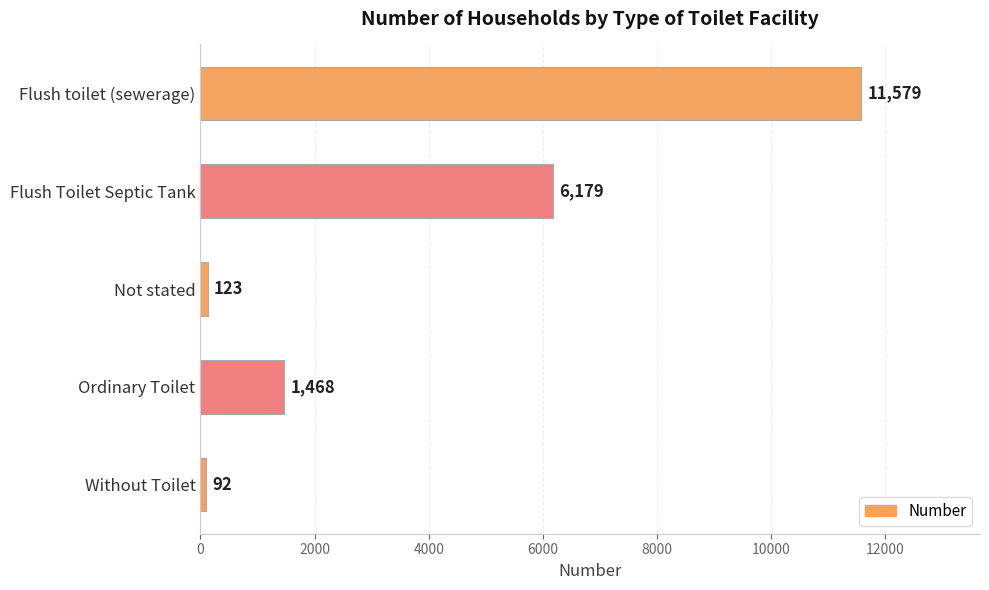

What is the minimum value shown in the chart?

92